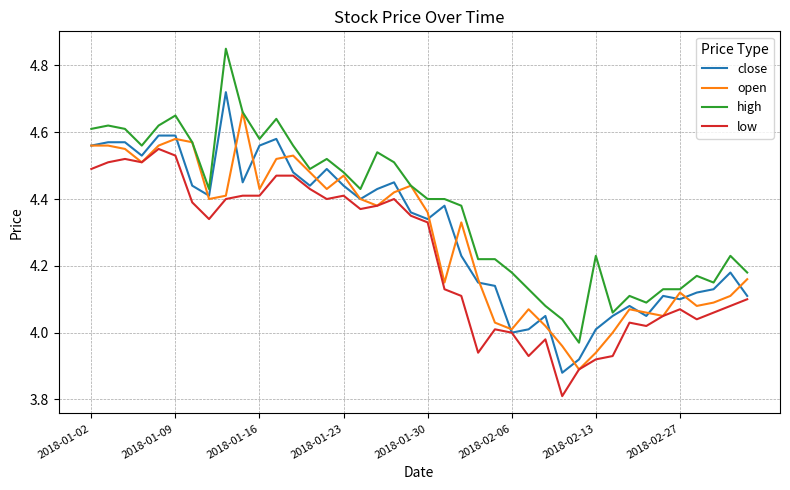

Which series has the largest total across all categories?

high